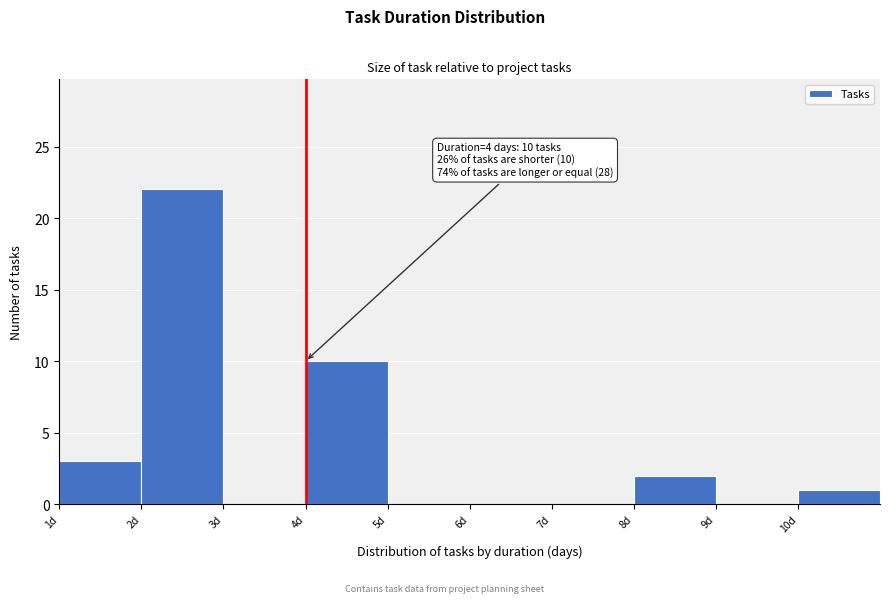

Over which range of the x-axis is the bar tallest?

2 to 3